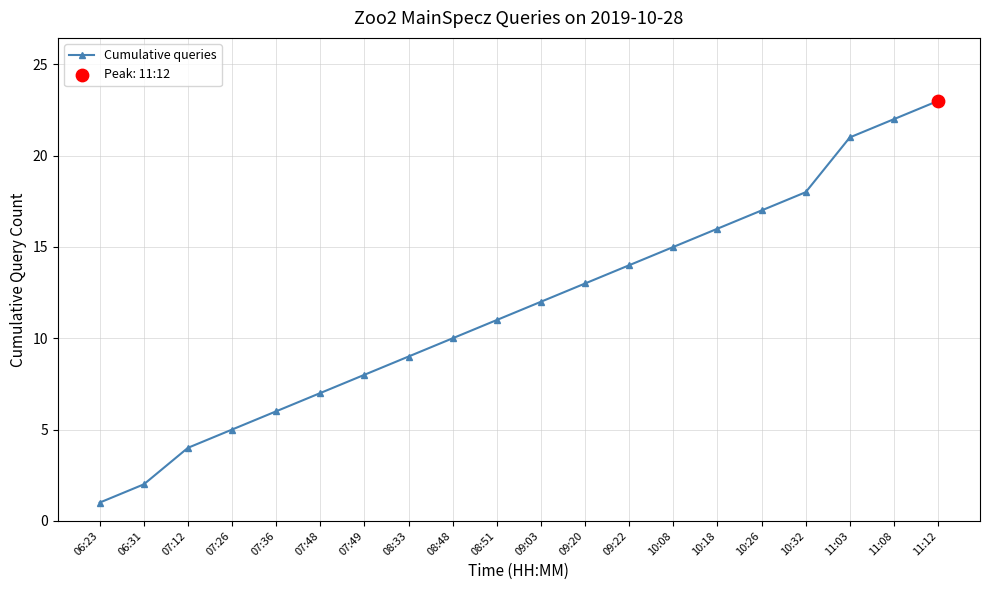

Between 10:08 and 07:49, which is larger?

10:08